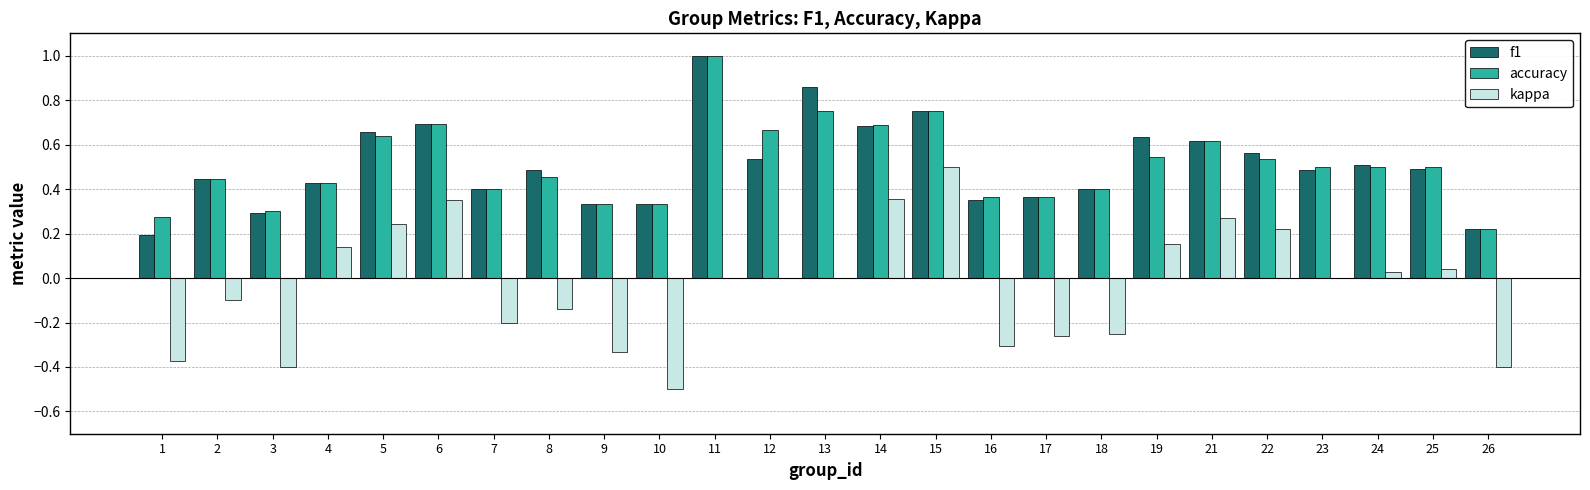

Is the value of f1 at 13 greater than the value of kappa at 17?

Yes